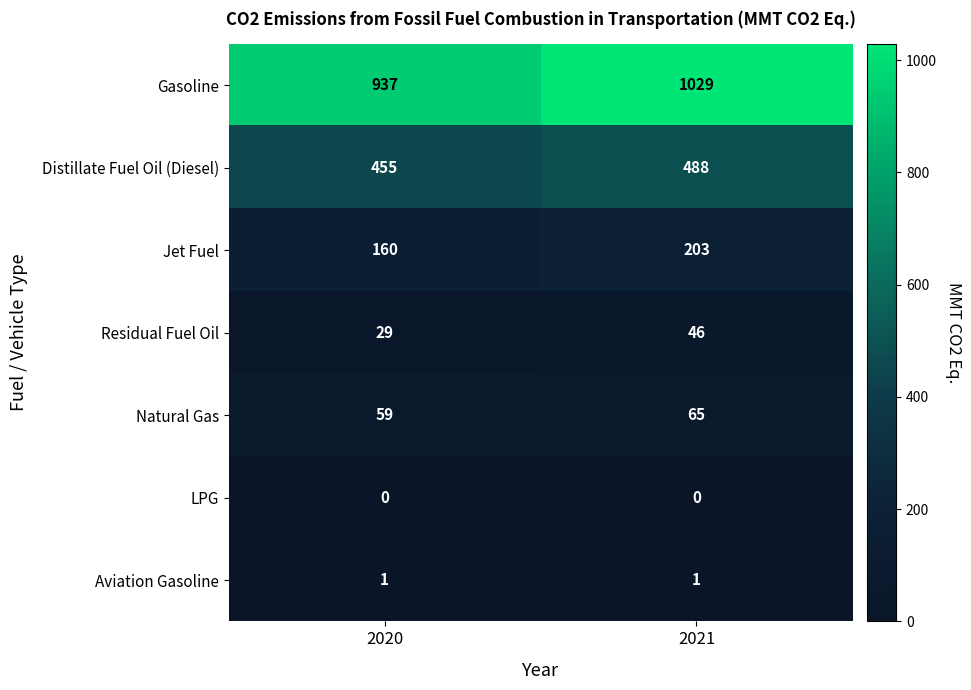

What is the difference between the Jet Fuel values at 2021 and 2020?

43